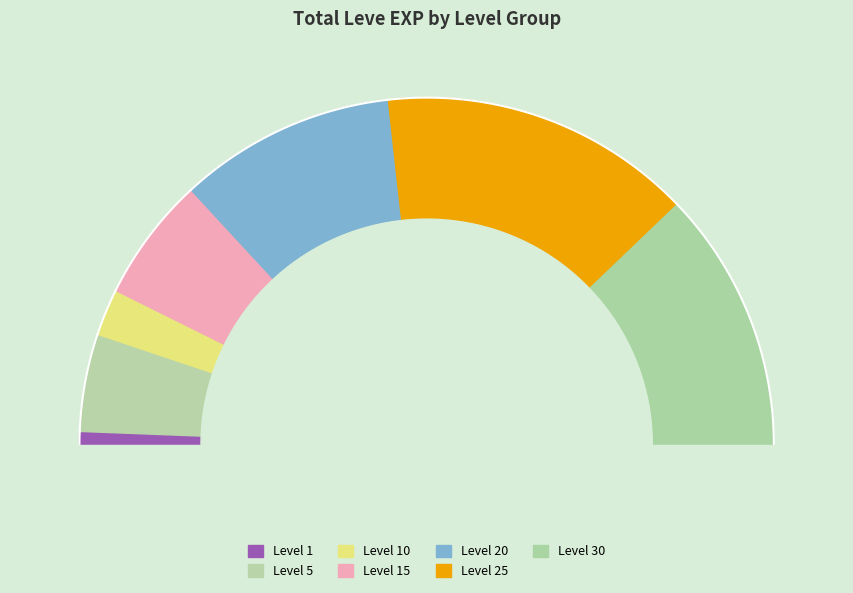

What is the change in value from Level 1 to Level 15?

+5310